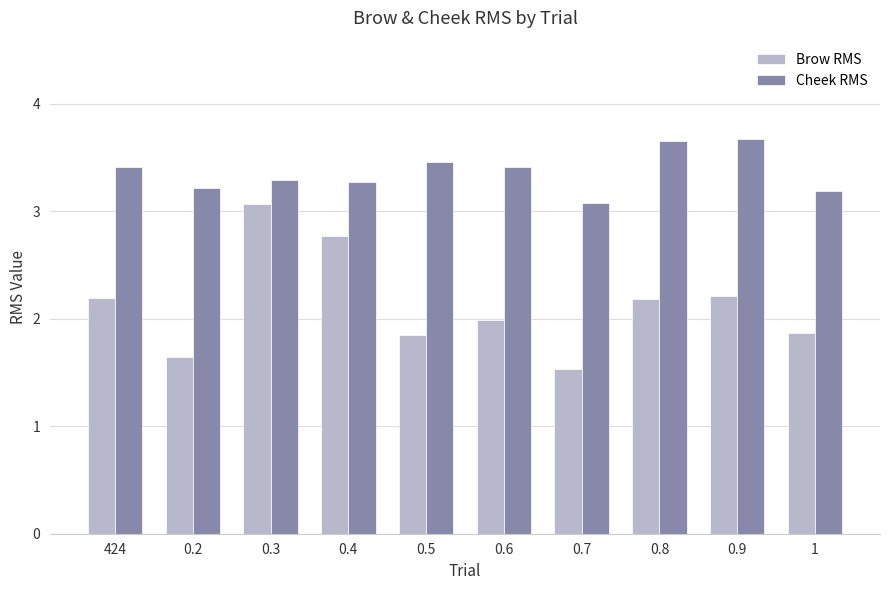

How many groups of bars are there?

10